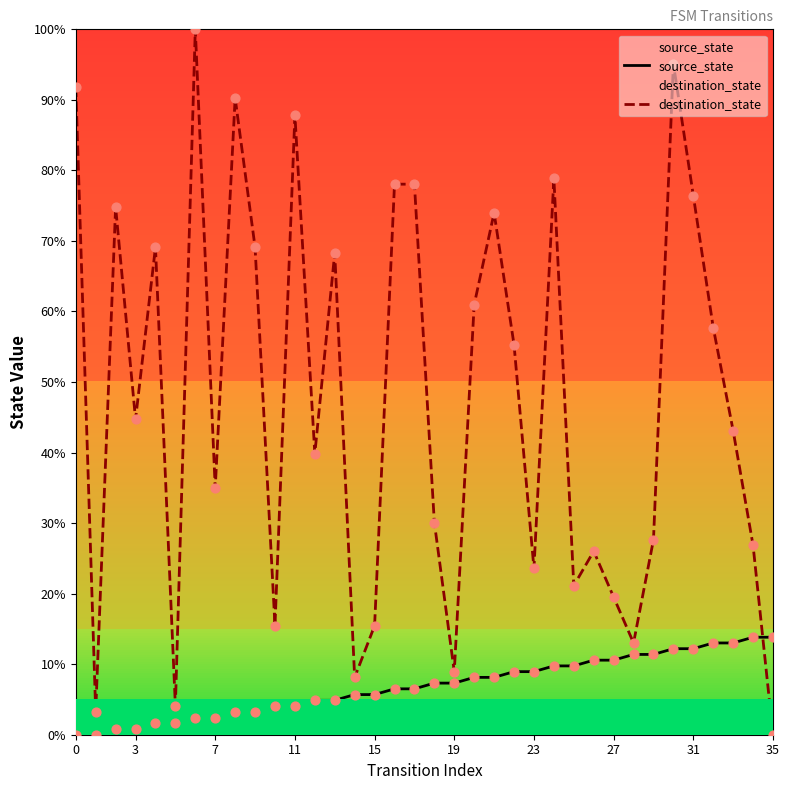

Which series has the largest Y range (max minus min)?

destination_state